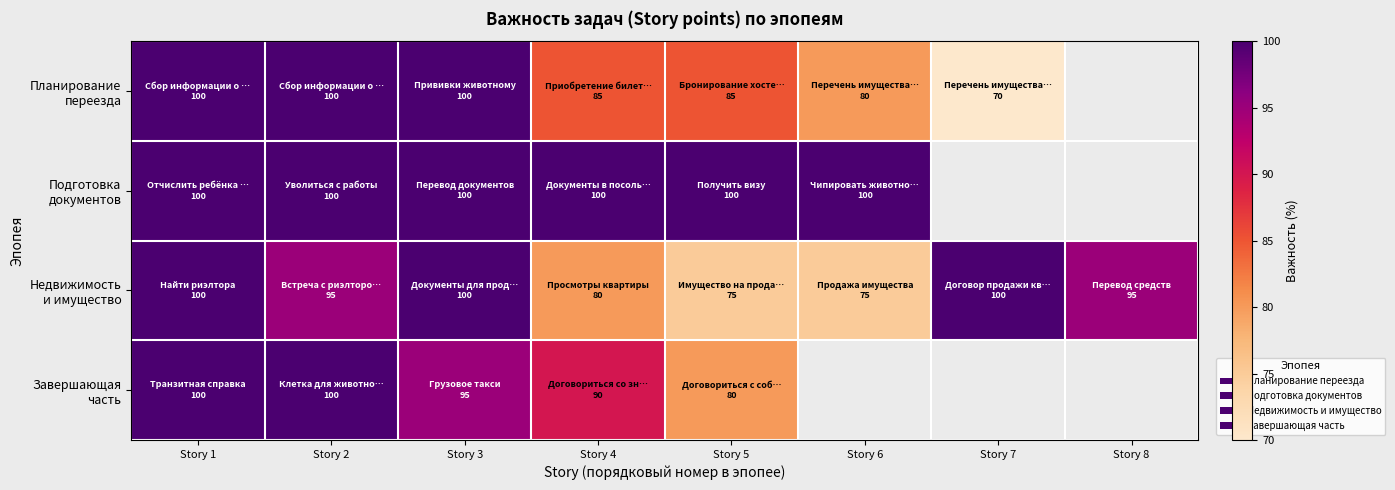

How many values in Подготовка документов are above zero?

6